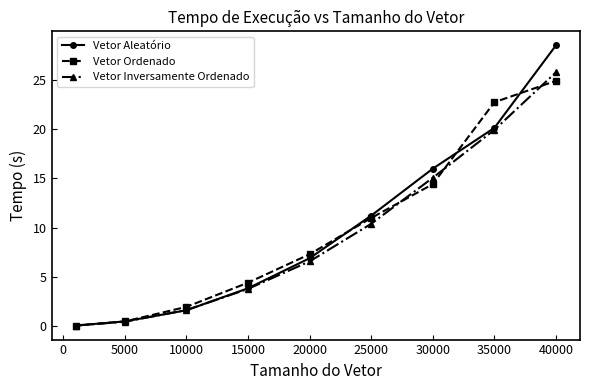

What is the sum of all Vetor Aleatório values?

88.6